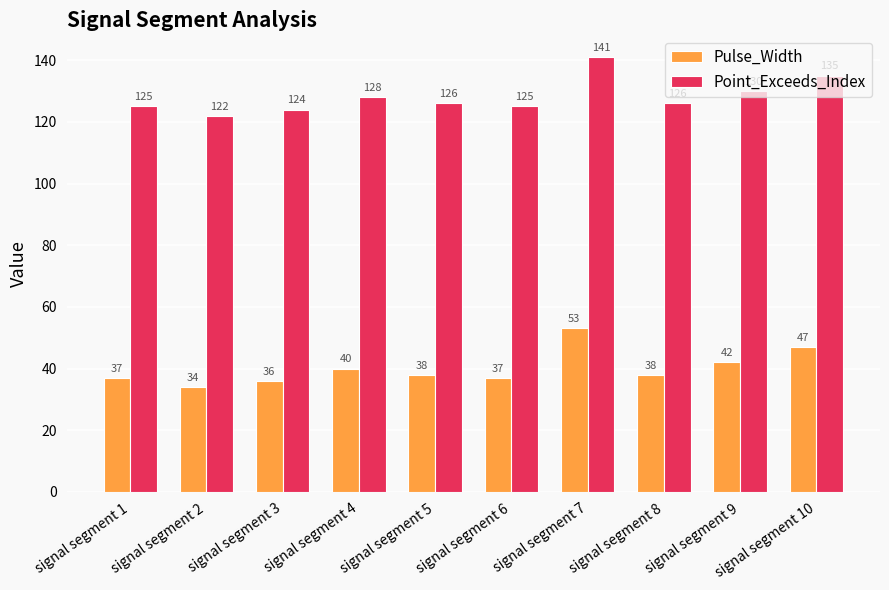

What is the spread (max minus min) of values at signal segment 8?

88